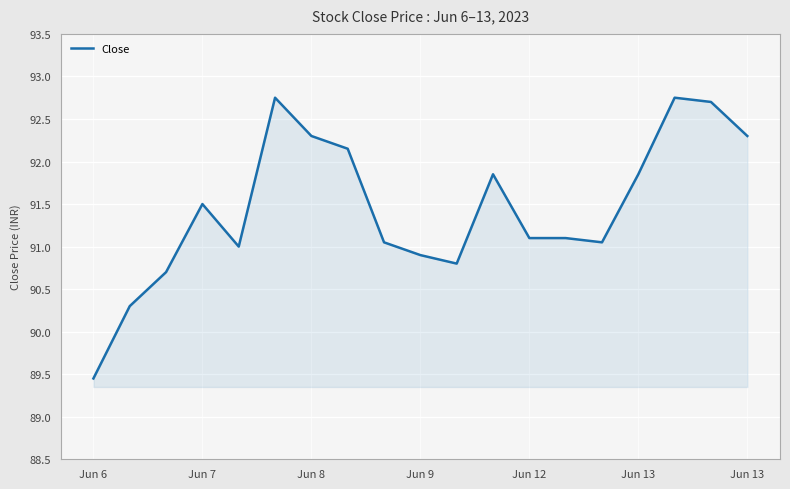

What is the minimum value shown in the chart?

89.4